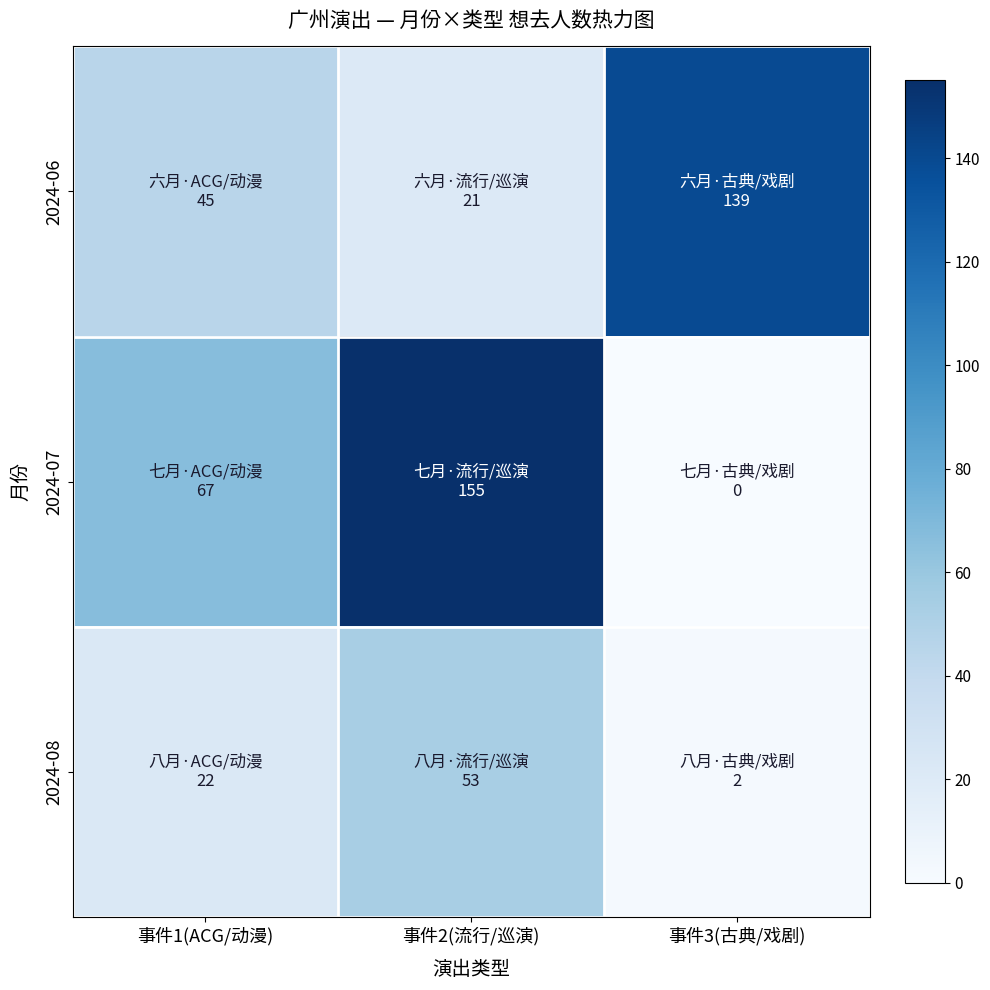

Which series changed the most between 事件1(ACG/动漫) and 事件3(古典/戏剧)?

2024-06